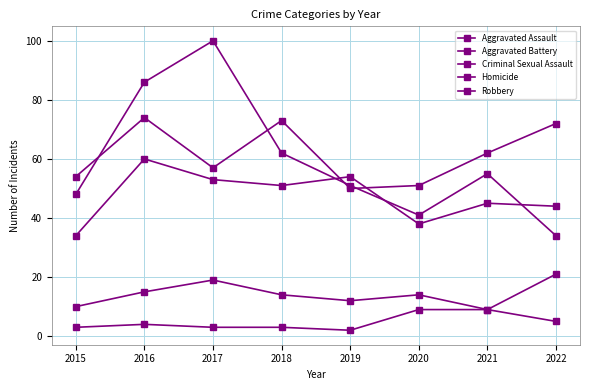

Where is the first local minimum for Aggravated Assault?

2018